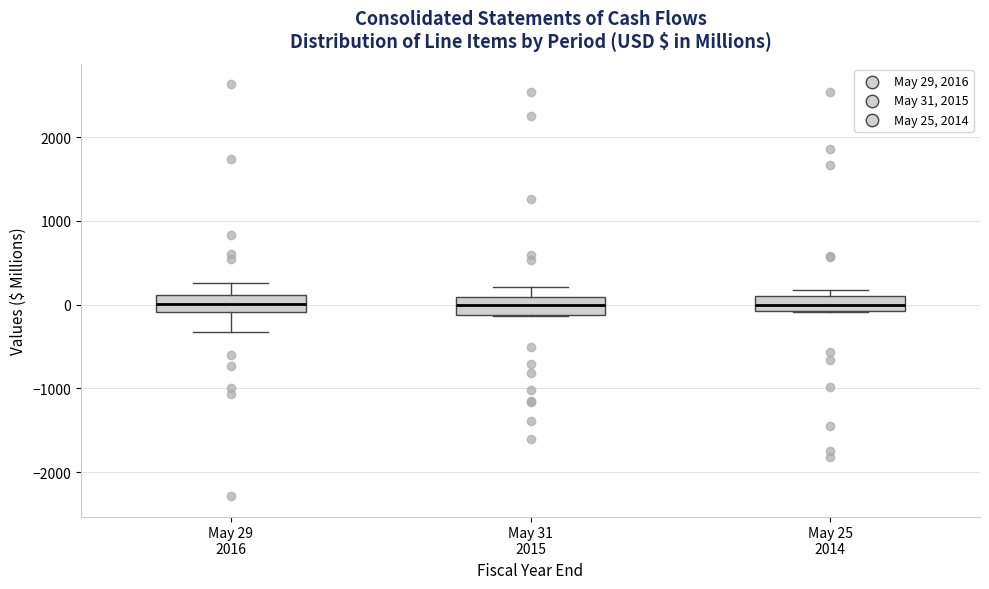

Reading left to right, transcribe this box plot: for each box, give where its median line is, the range the box spans, and where its two whiskers end, as read against the y-axis. The values are not printed on the chart, so give them approximately, as read against the axis.

May 29 2016: median 0, box -100 to 100, whiskers -300 to 300
May 31 2015: median 0, box -100 to 100, whiskers -100 to 200
May 25 2014: median 0, box -100 to 100, whiskers -100 to 200